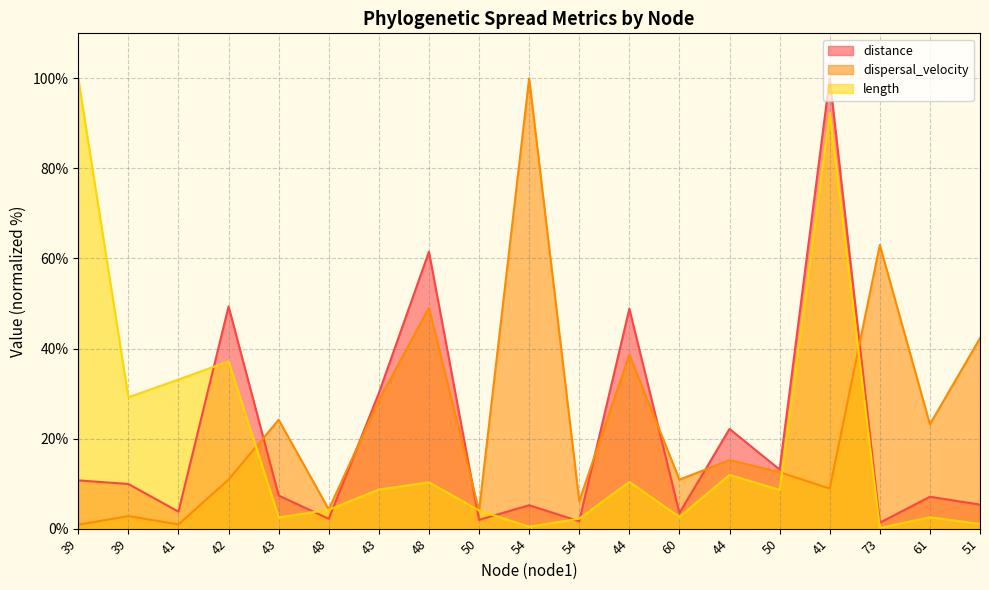

After their last crossing, which series has the higher values: length or distance?

distance